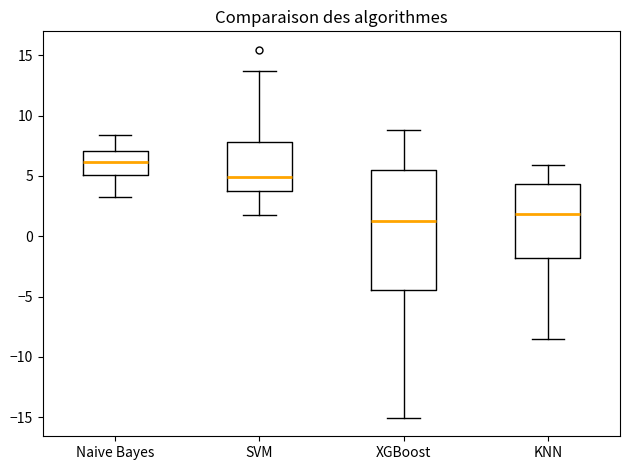

Where is the upper edge of the box for Naive Bayes on the y-axis? The values are not printed on the chart, so give them approximately, as read against the axis.

7.0